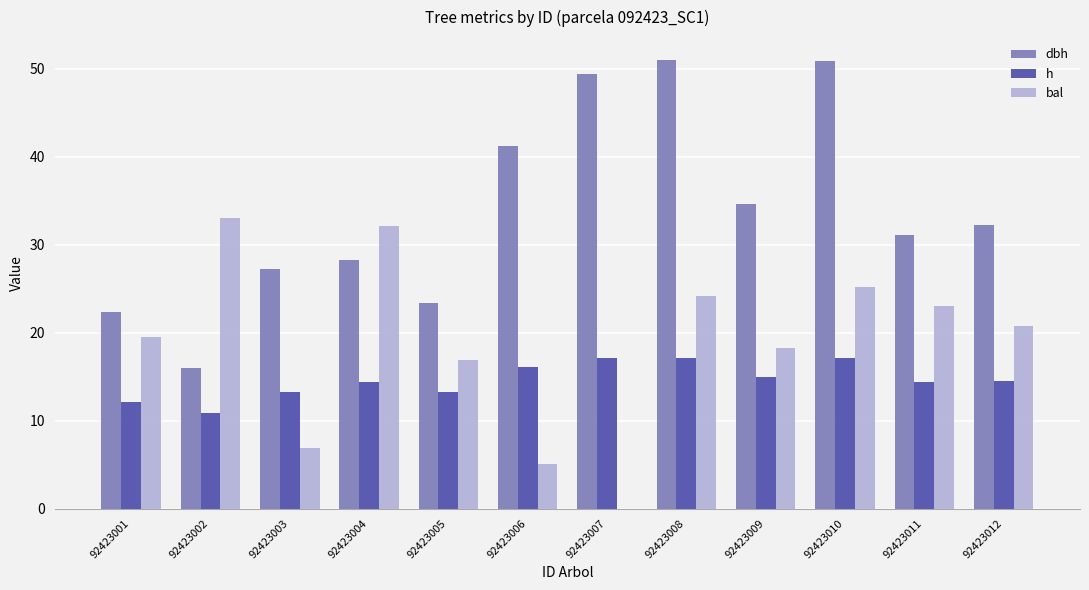

Count the number of categories in the chart.

12